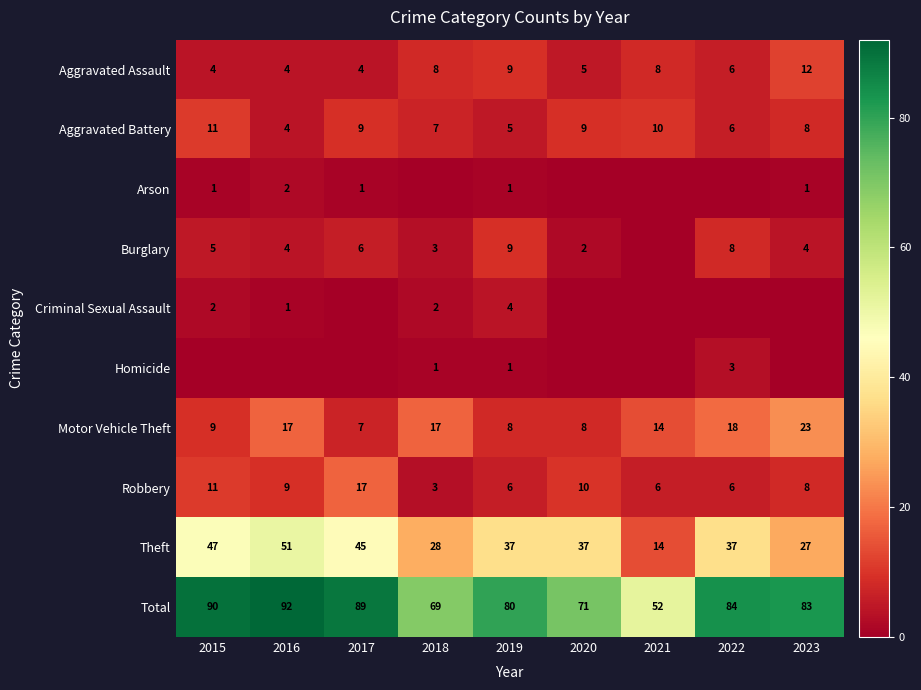

Which has a higher value, 2017 or 2019?

2019